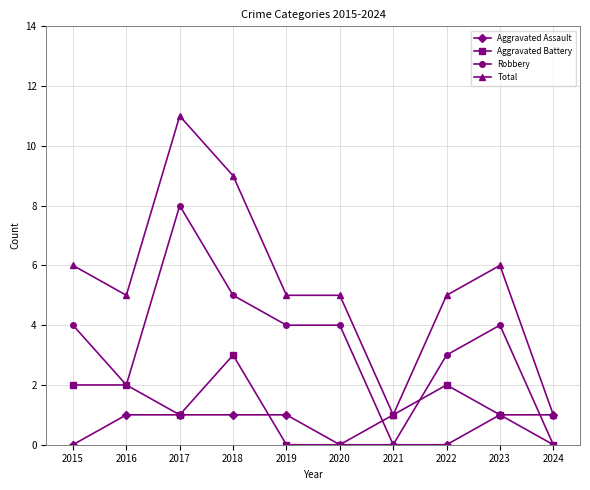

Count the number of categories in the chart.

10